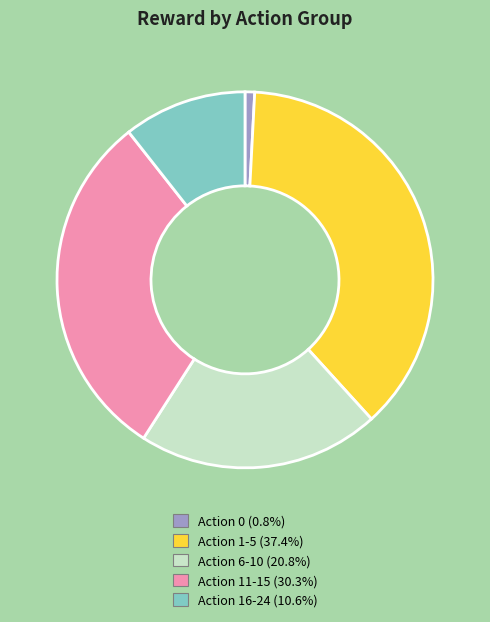

How many slices are in this pie chart?

5